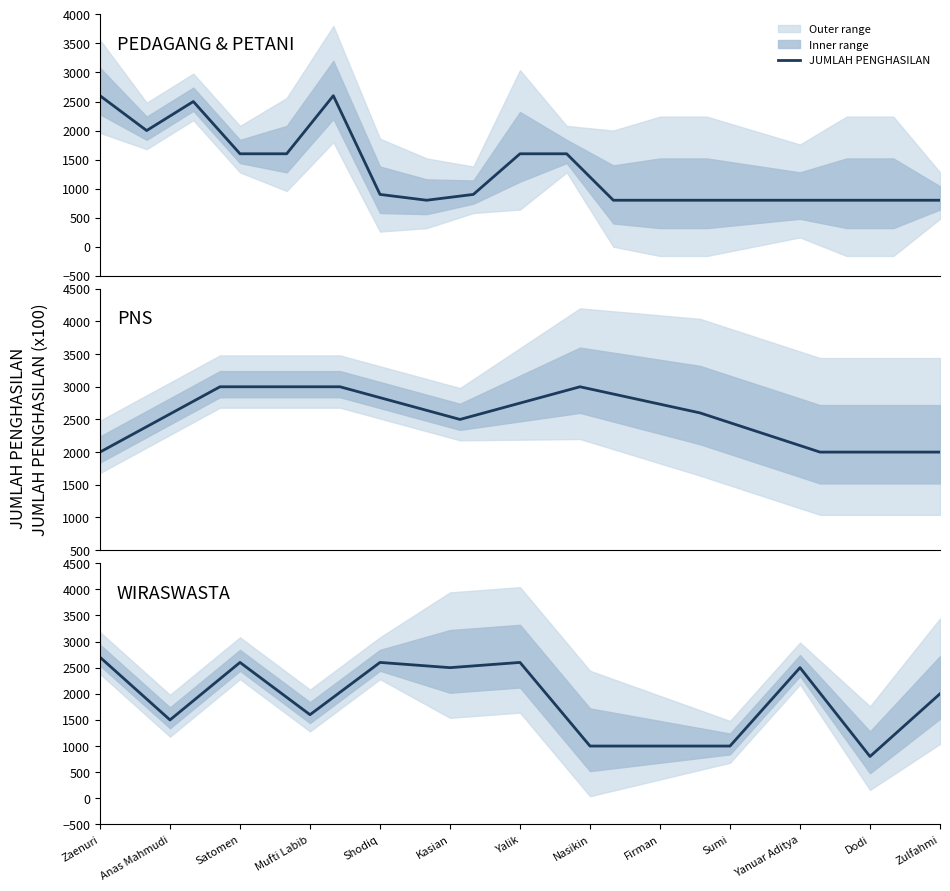

What is the label of the 6th point from the right?

Nasikin